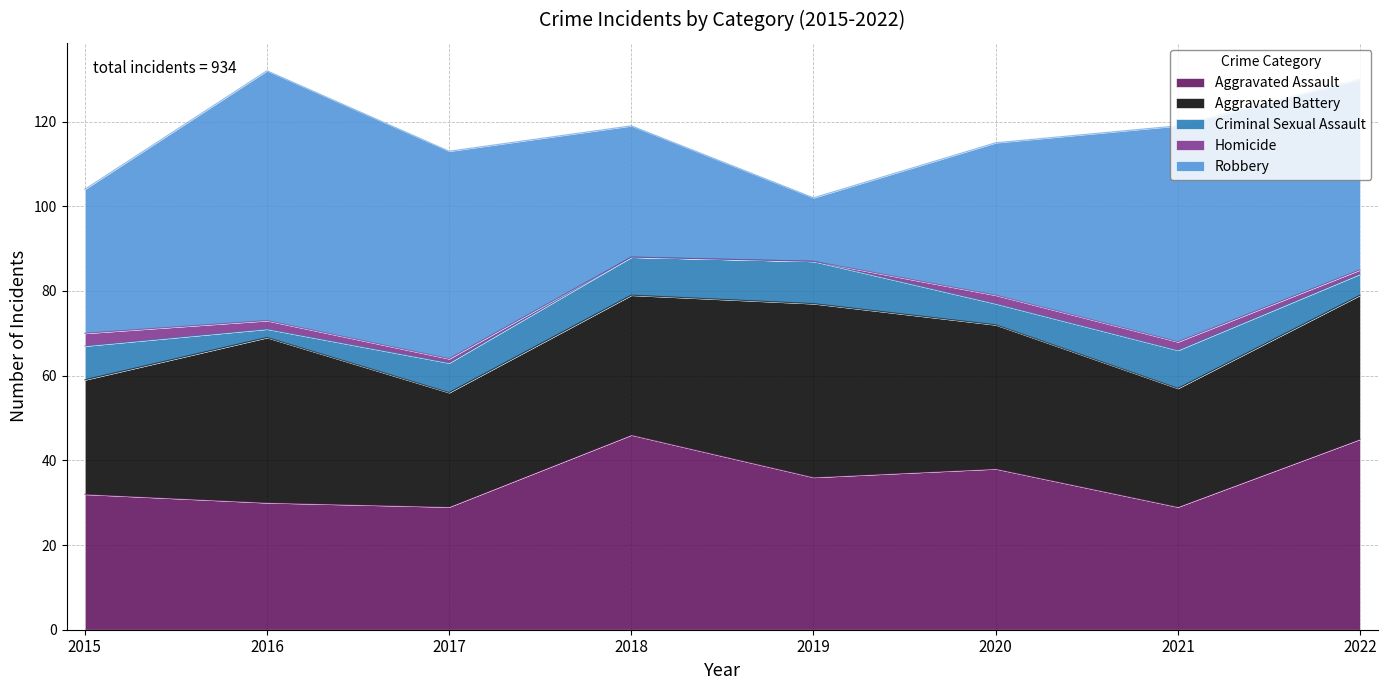

In Robbery, how many points are higher than both neighbors (excluding endpoints)?

2